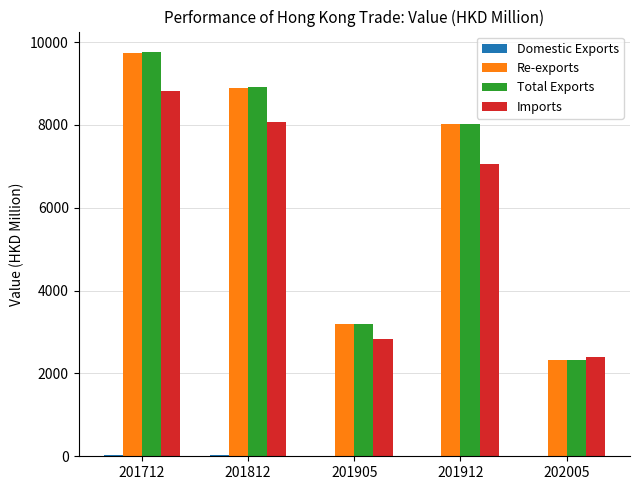

The Total Exports series shows 4116.1 at 201812. True or false?

False